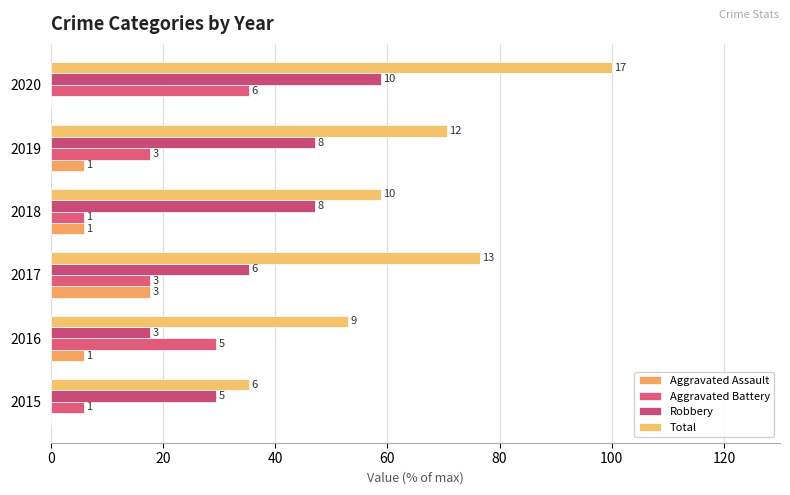

What are all the series names shown in the legend?

Aggravated Assault, Aggravated Battery, Robbery, Total